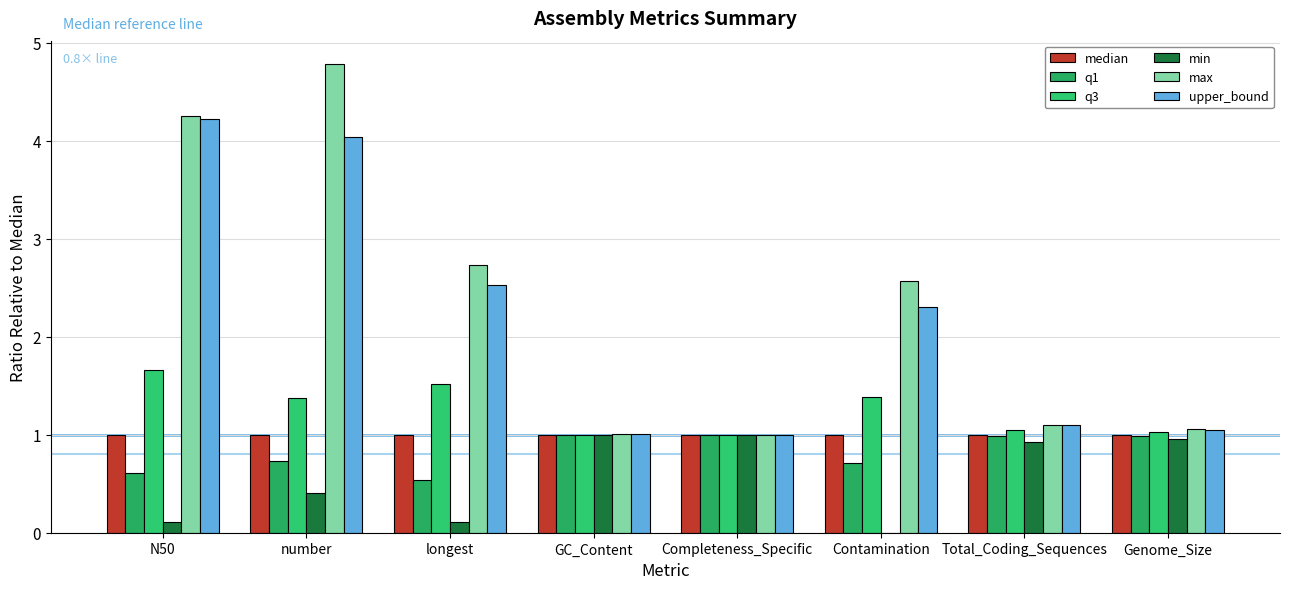

Which has a higher value, Completeness_Specific or Genome_Size?

Completeness_Specific